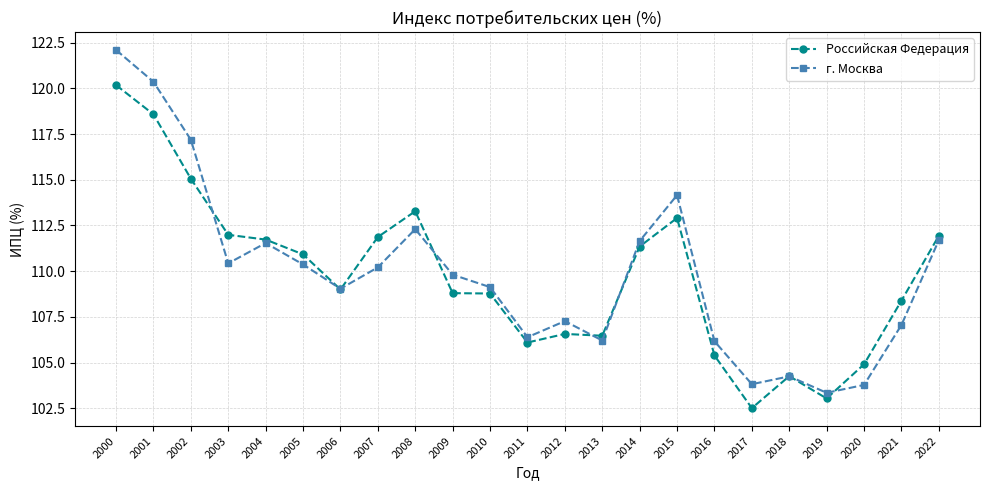

What is the highest value of the Российская Федерация series?

120.2